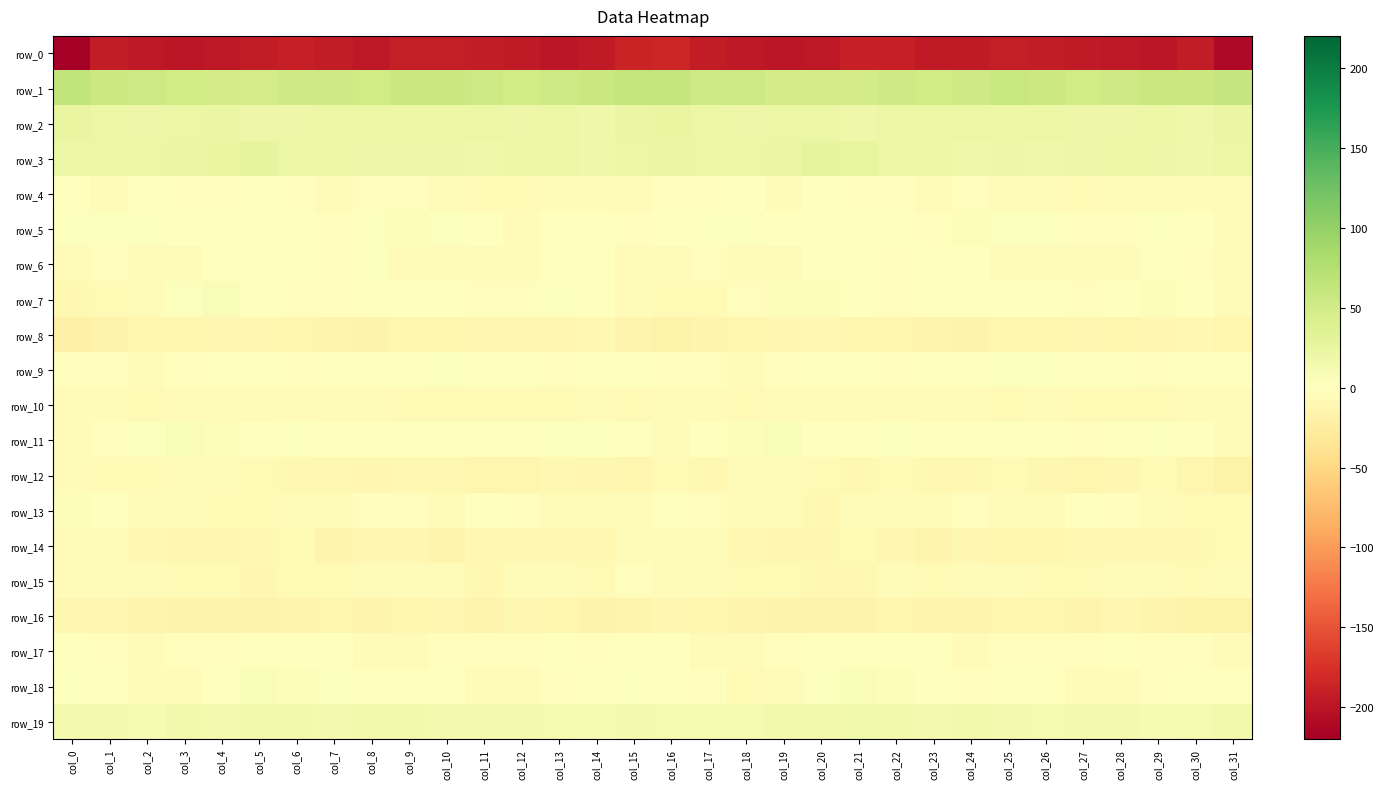

What value does the row_18 series have at col_25?

-0.2